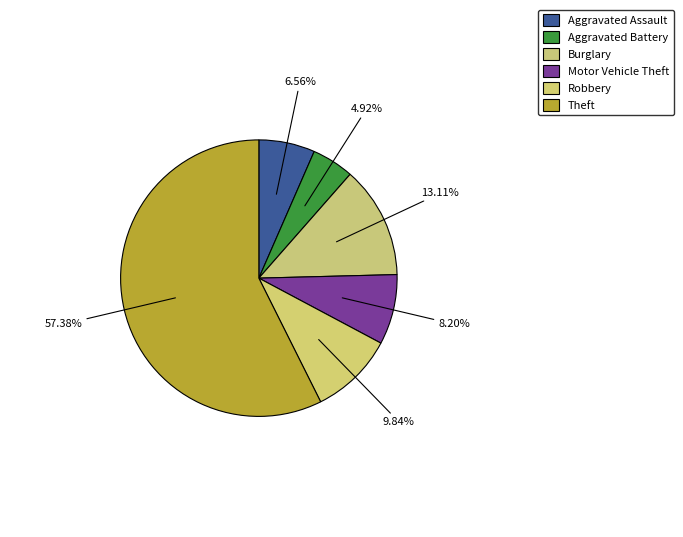

How many slices are in this pie chart?

6